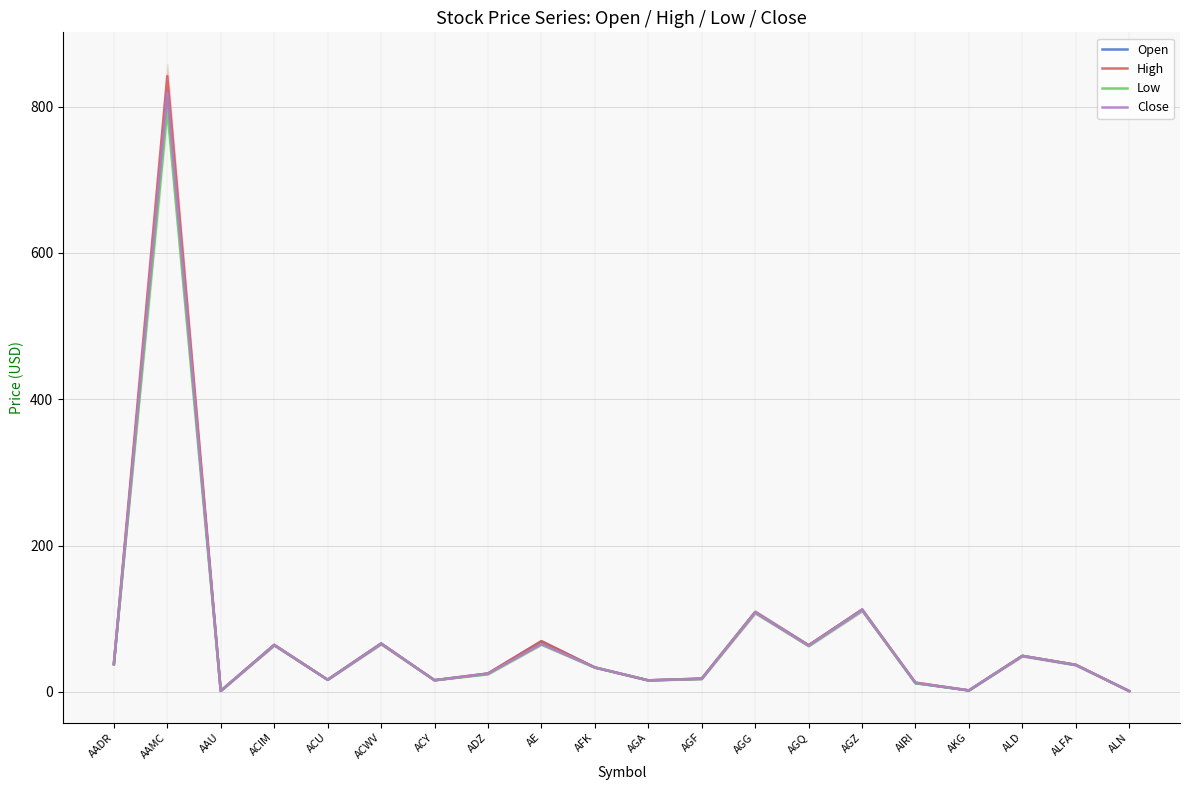

At which category is the sum across all series the highest?

AAMC